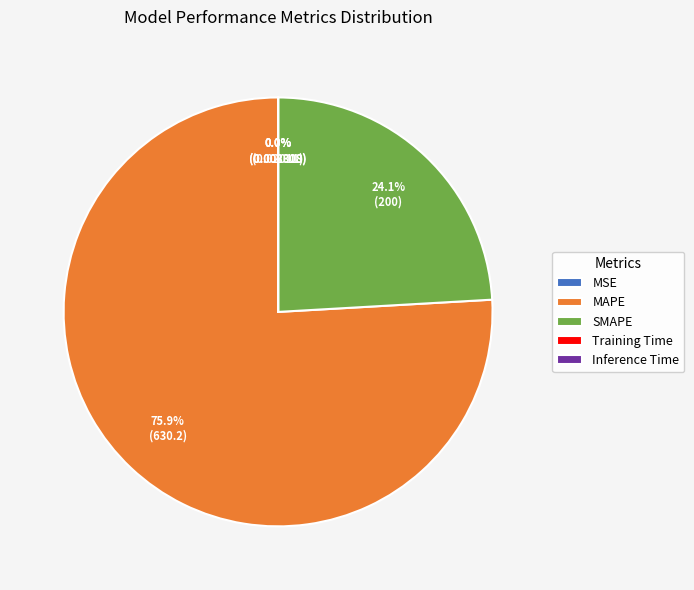

What is the largest slice in the pie chart?

MAPE